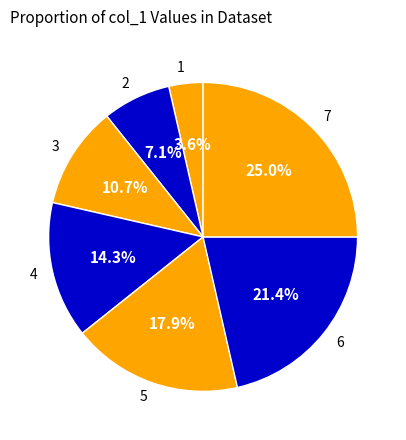

To the nearest percent, what is the difference between the 7 and 2 slice percentages?

18%